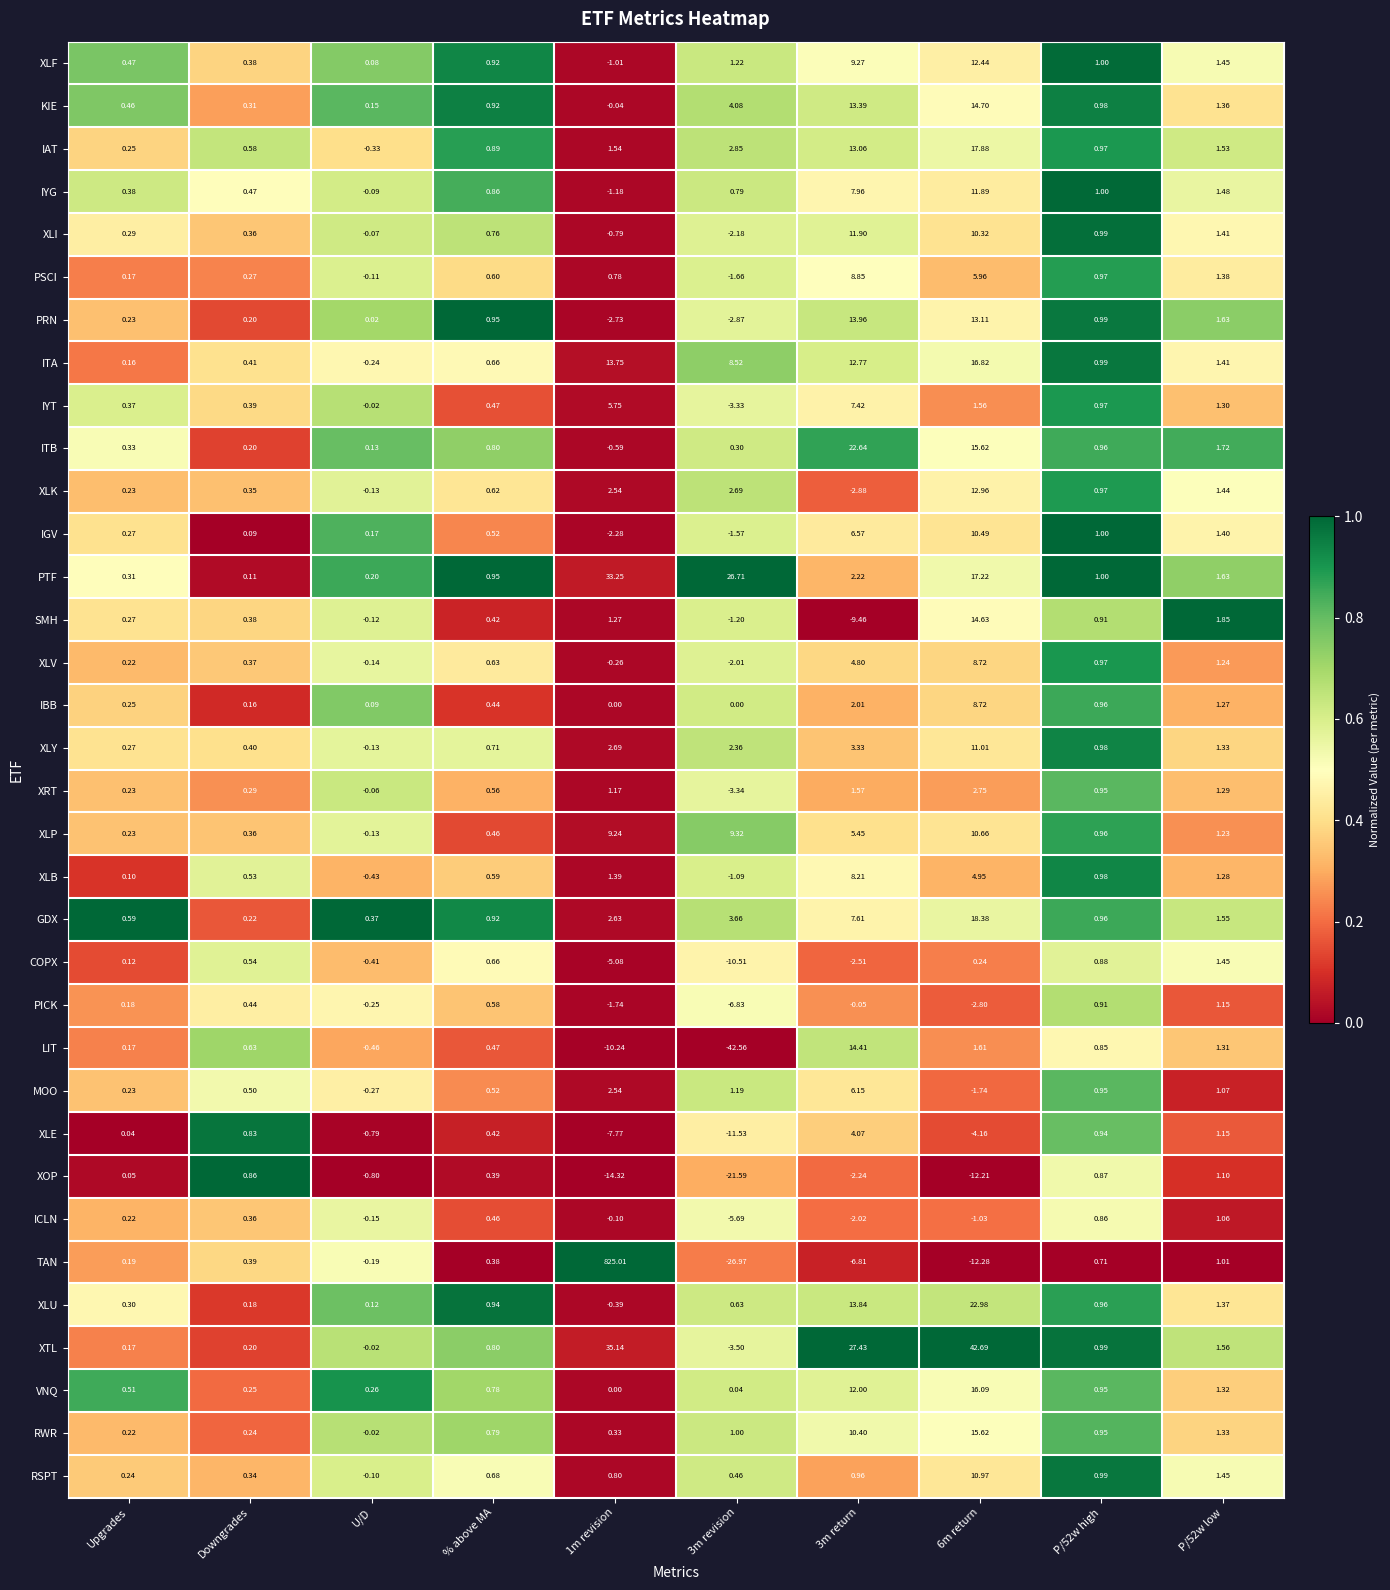

Between Upgrades and 3m return, which series saw the biggest shift?

XTL